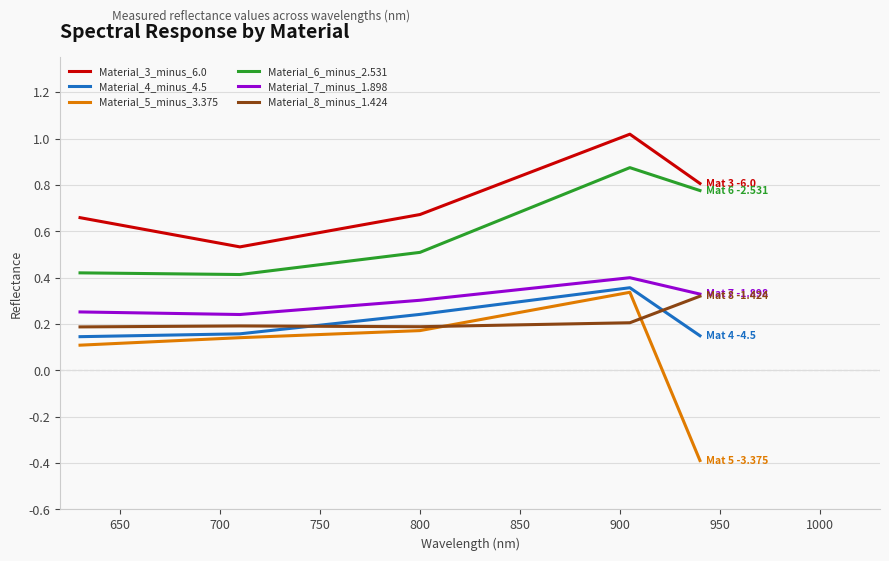

How many lines are shown in the chart?

6